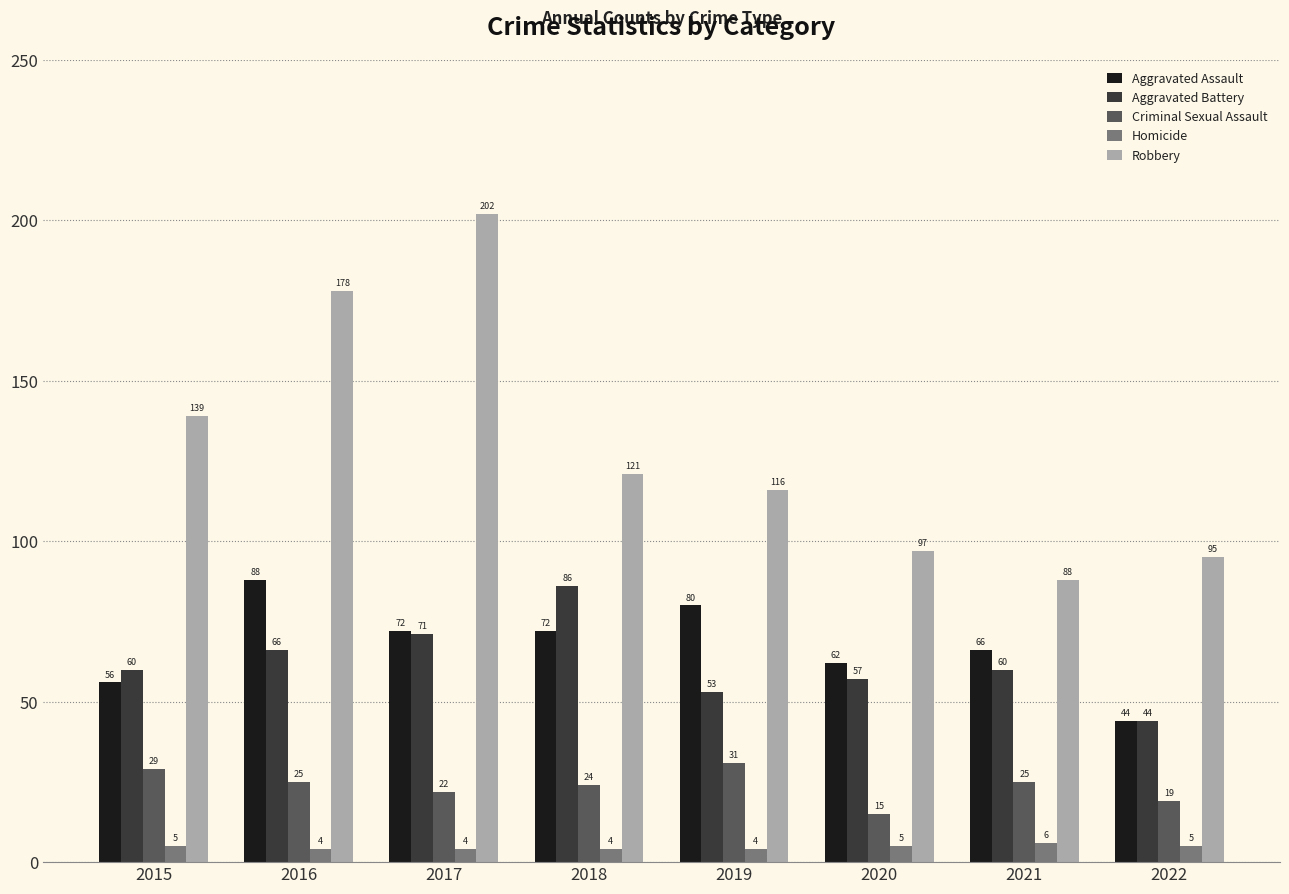

Between 2017 and 2018, which series saw the biggest shift?

Robbery